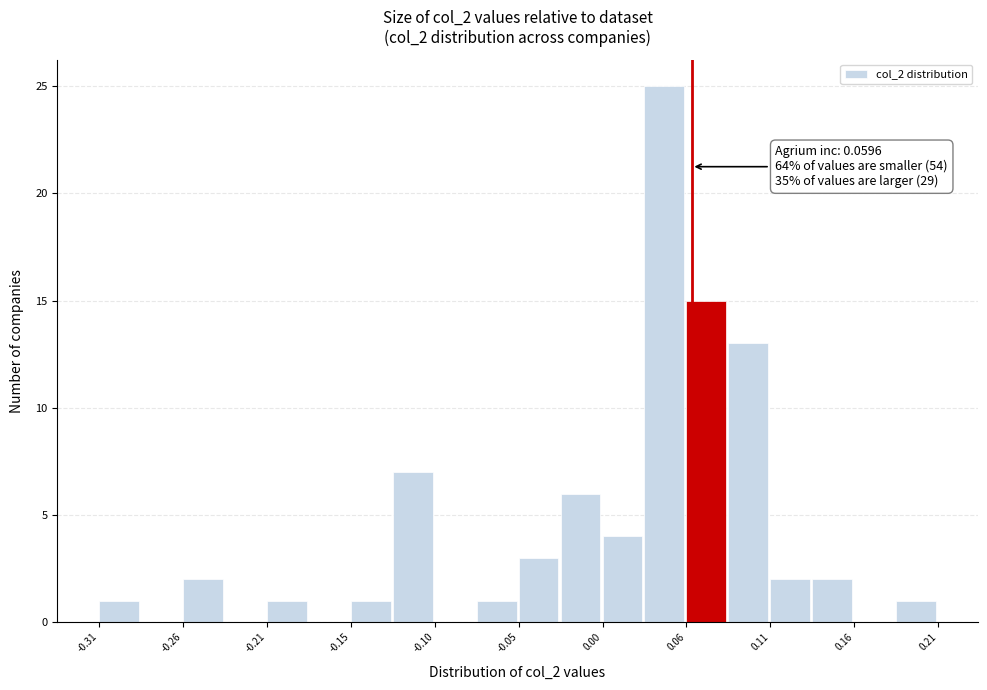

Around what value on the x-axis is the tallest bar? Give the approximate position of its centre, as read against the axis.

0.04